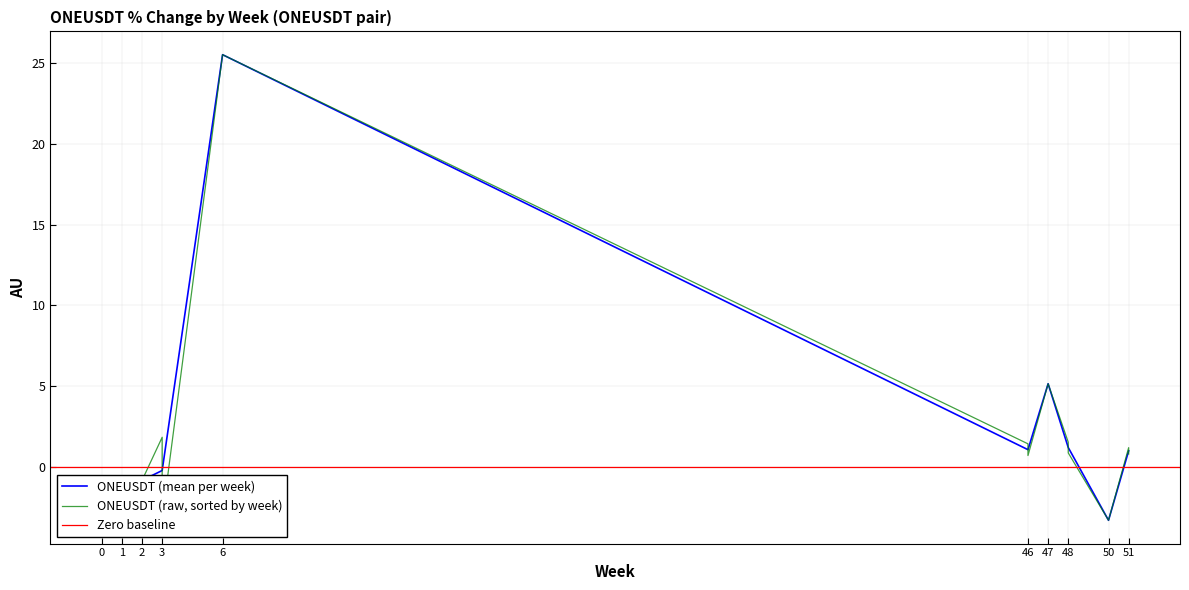

What is the highest value of the ONEUSDT (mean per week) series?

25.5